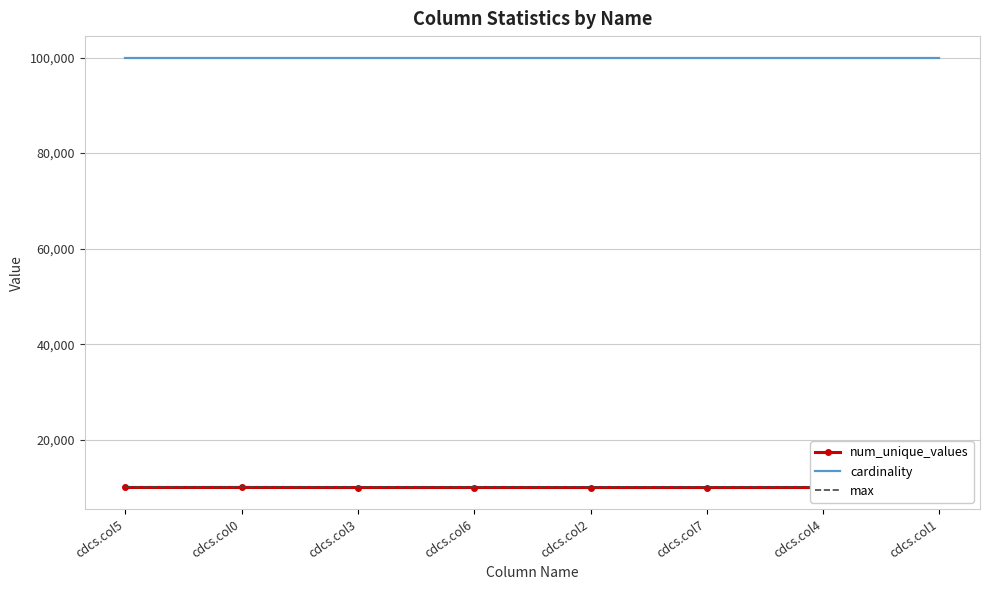

Rank the series by their maximum value, from highest to lowest.

cardinality, num_unique_values, max